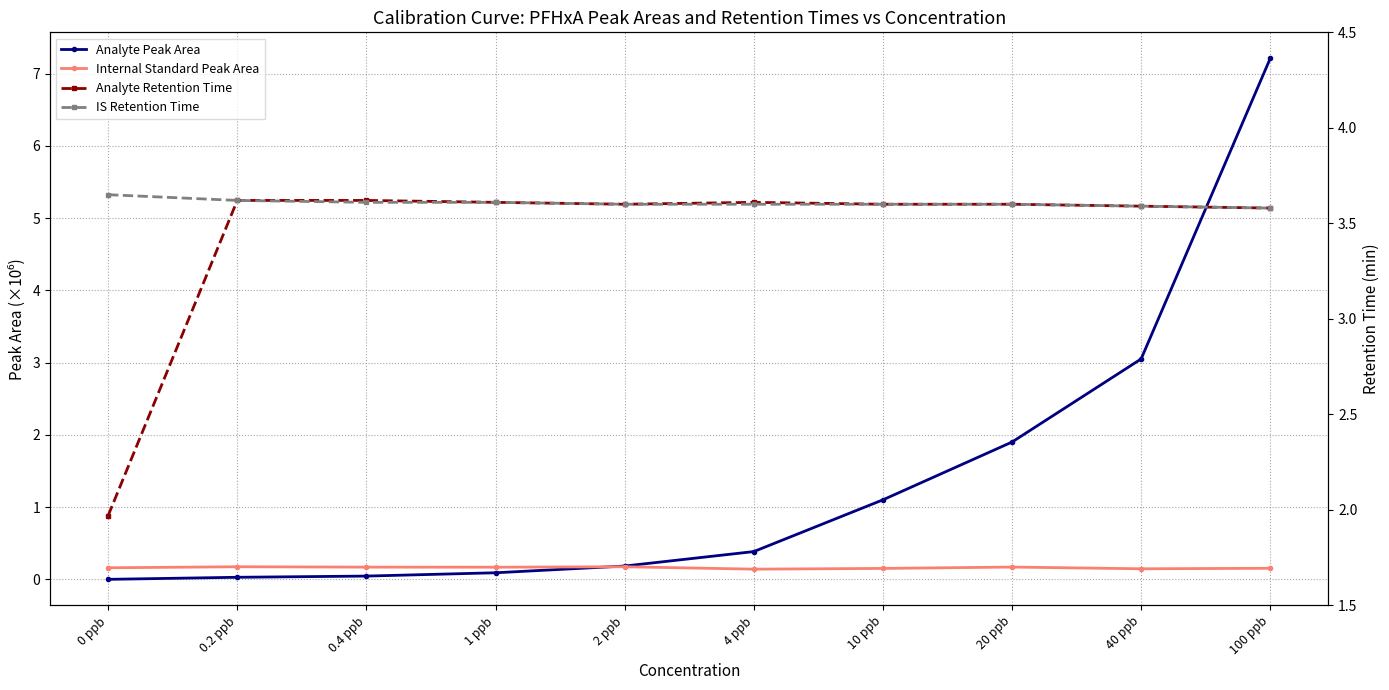

Is it true that Analyte Peak Area equals 0.0 at 0 ppb?

True